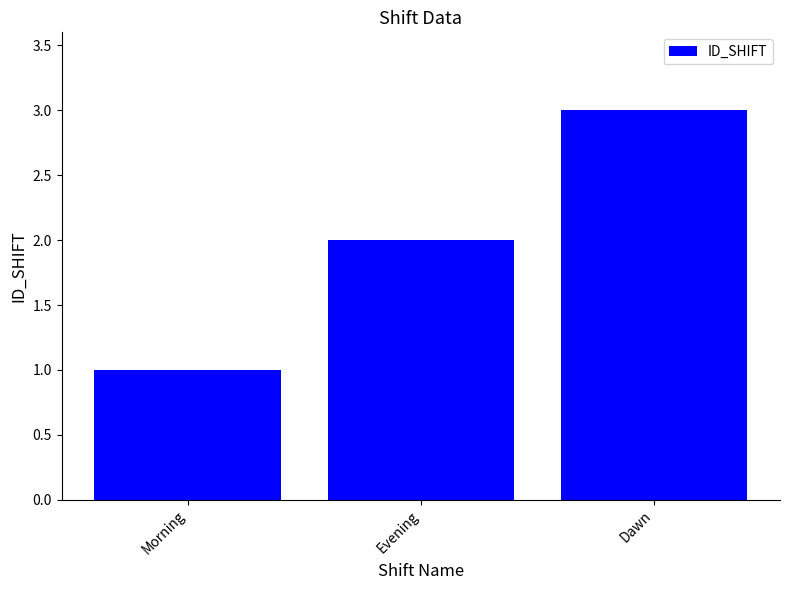

The value at Morning is 0. True or false?

False